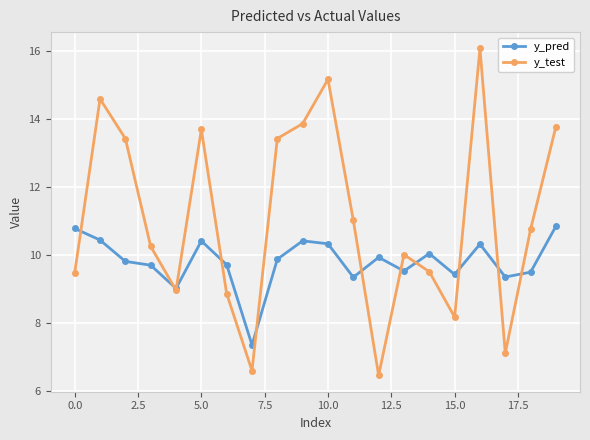

Rank the series by their average value, from lowest to highest.

y_pred, y_test